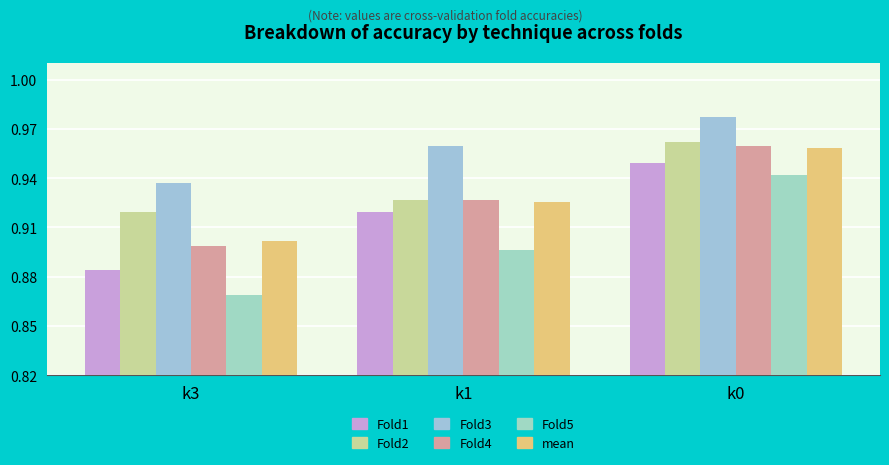

How many groups of bars are there?

3